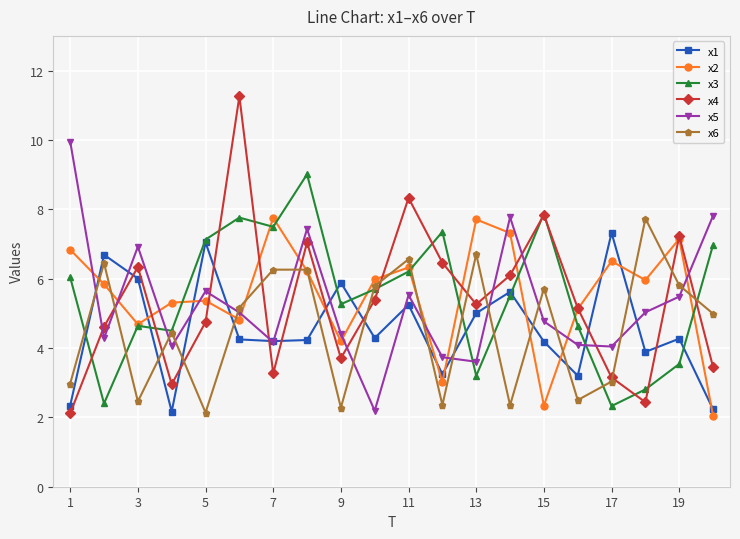

What is the maximum value for x6?

7.7